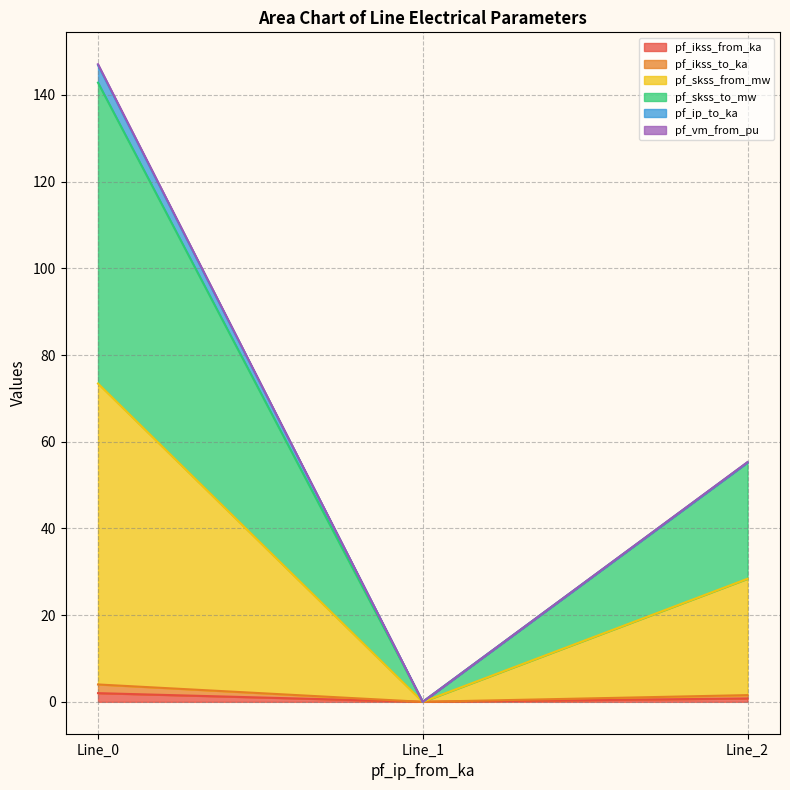

What is the difference between the second highest and minimum values in the pf_ikss_from_ka series?

0.8